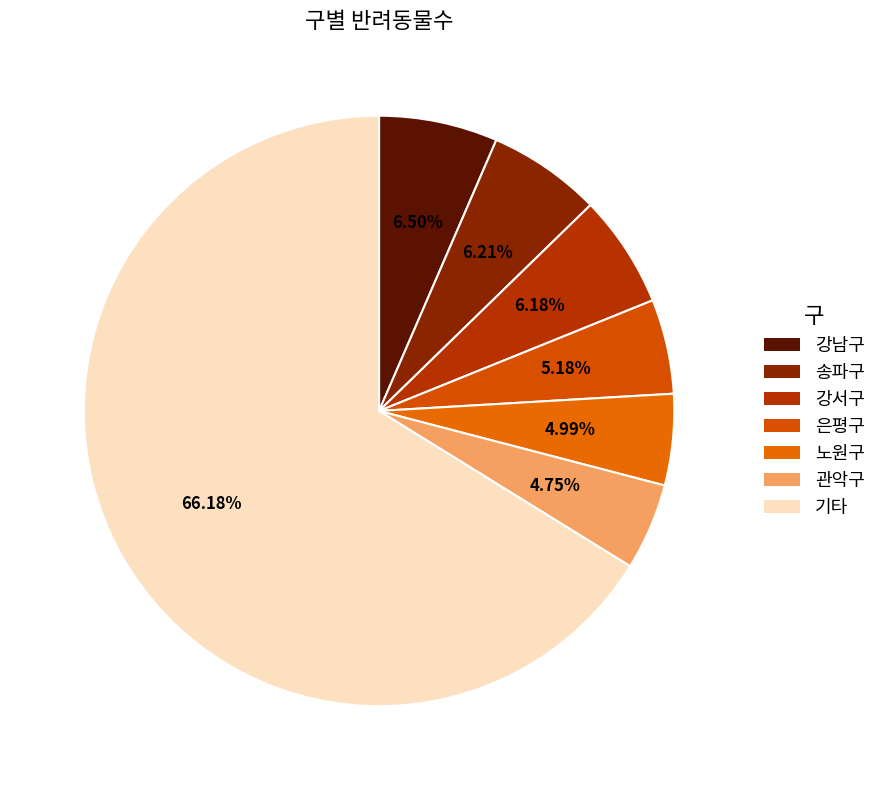

The 관악구 slice represents 1% of the pie. True or false?

False